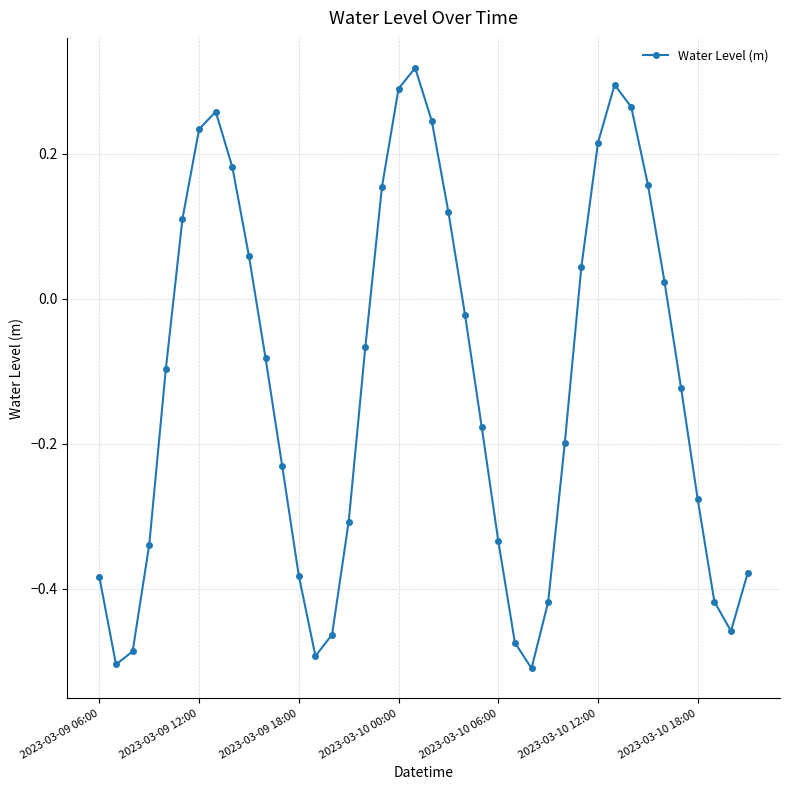

True or false: the data has more than 1 interior local peaks.

True